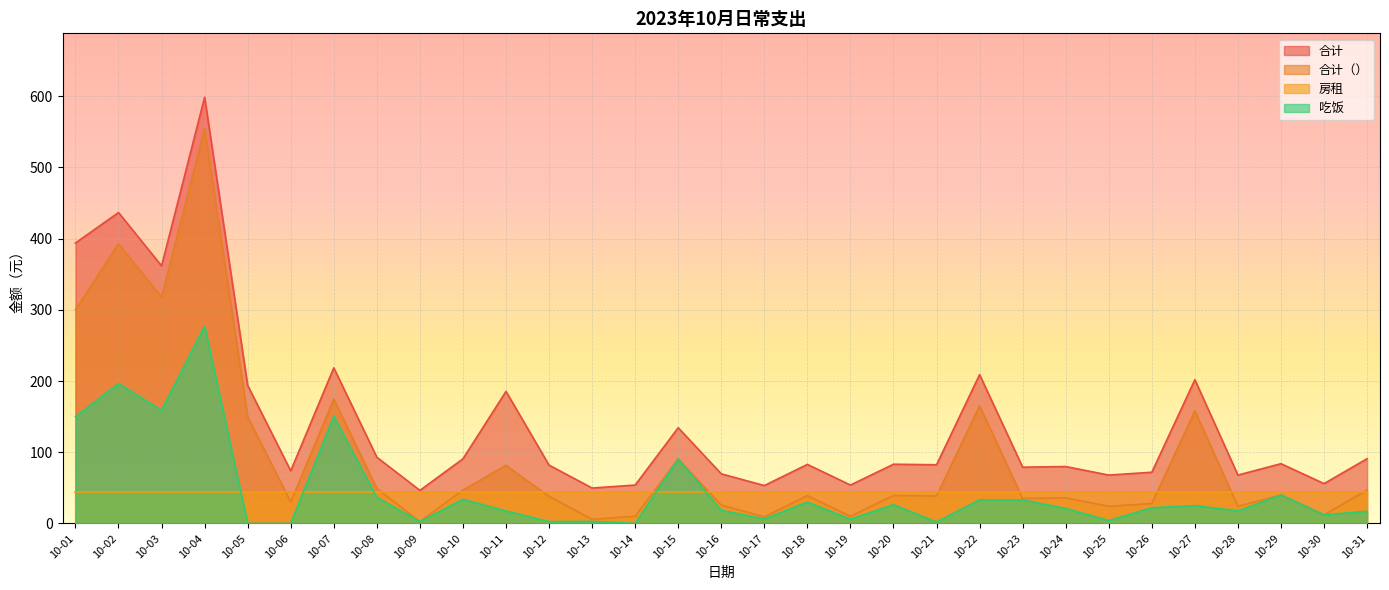

Where is 合计（） nearest to the value 278?

10-01